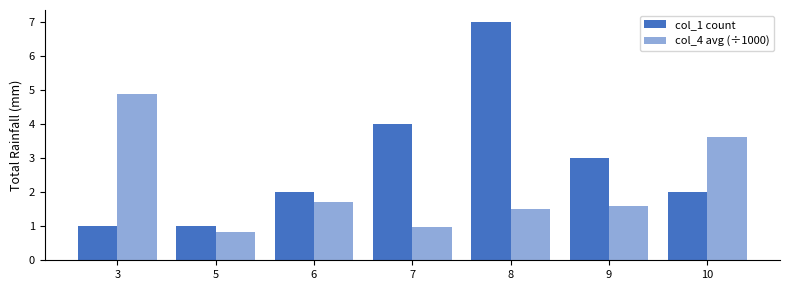

Does the chart contain stacked bars?

No